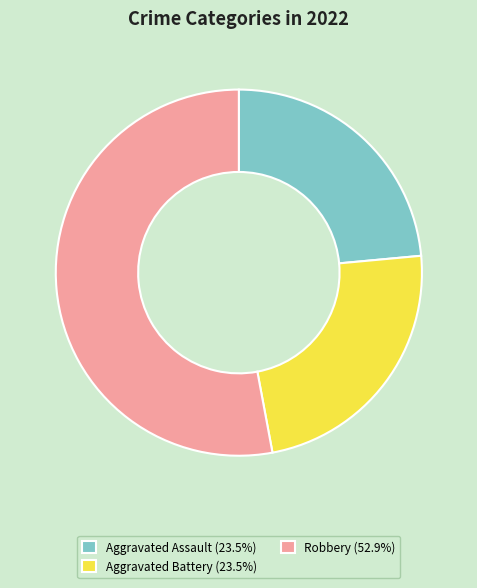

Do Robbery (52.9%) and Aggravated Assault (23.5%) together represent more than half of the pie?

Yes